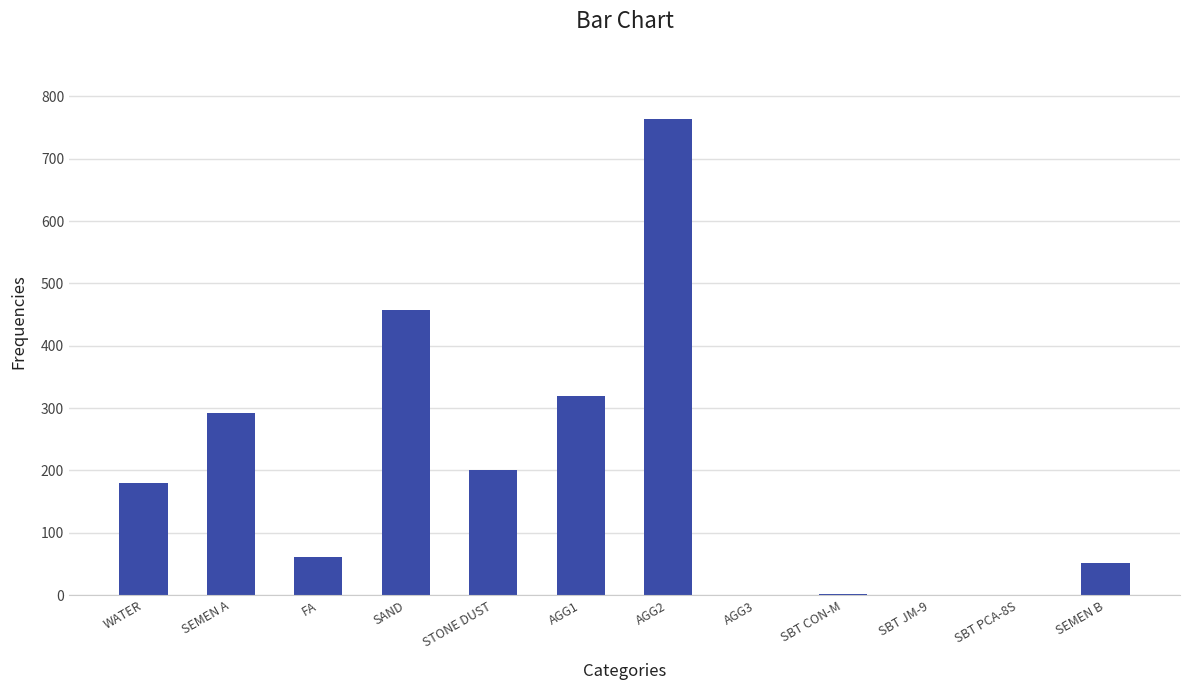

True or false: the data shows 61.0 at FA.

True